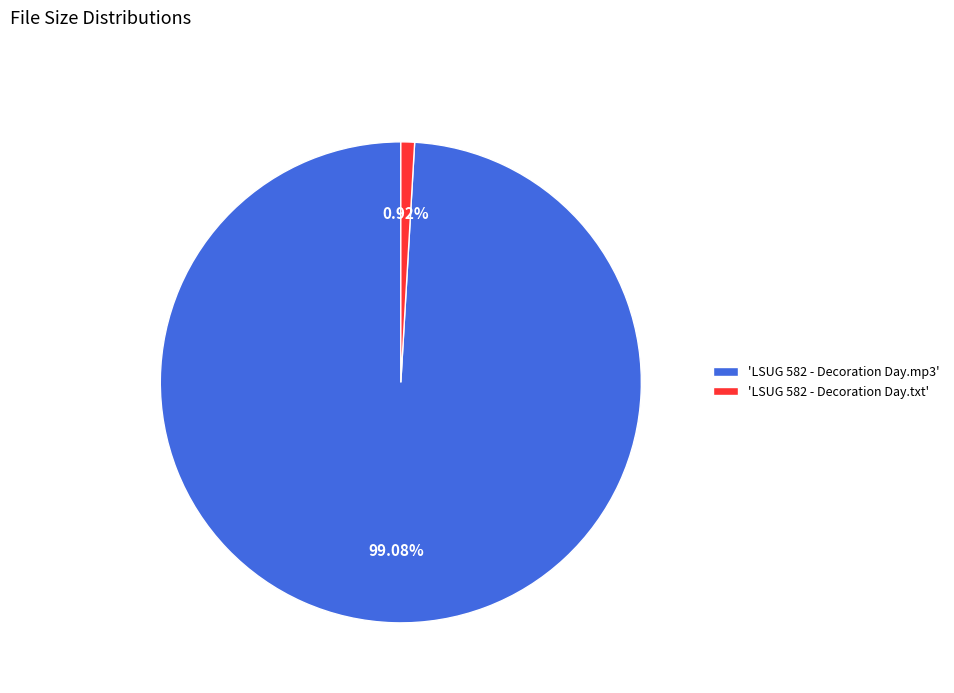

Combined, do 'LSUG 582 - Decoration Day.txt' and 'LSUG 582 - Decoration Day.mp3' account for over 50%?

Yes